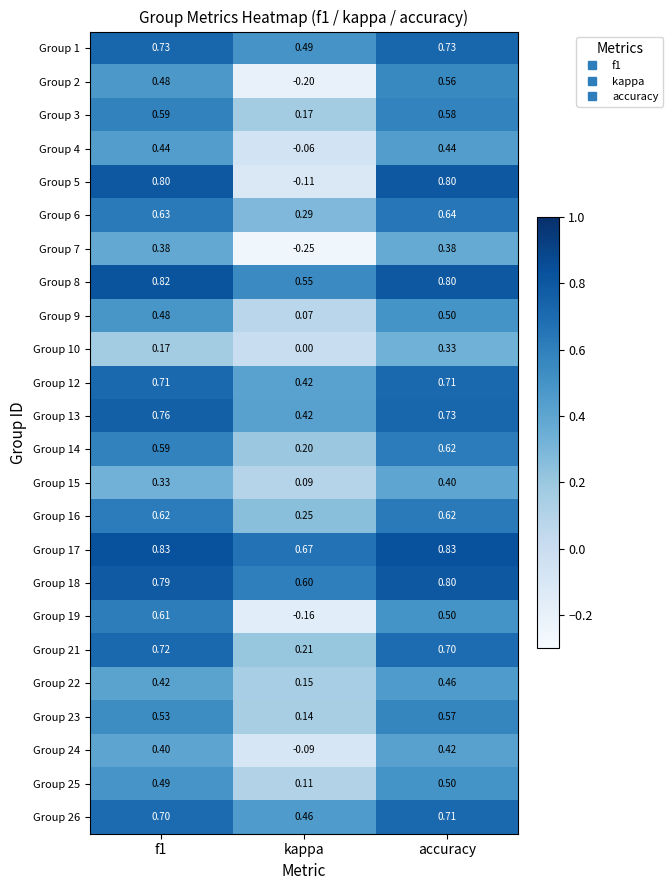

How many series are shown in this chart?

24